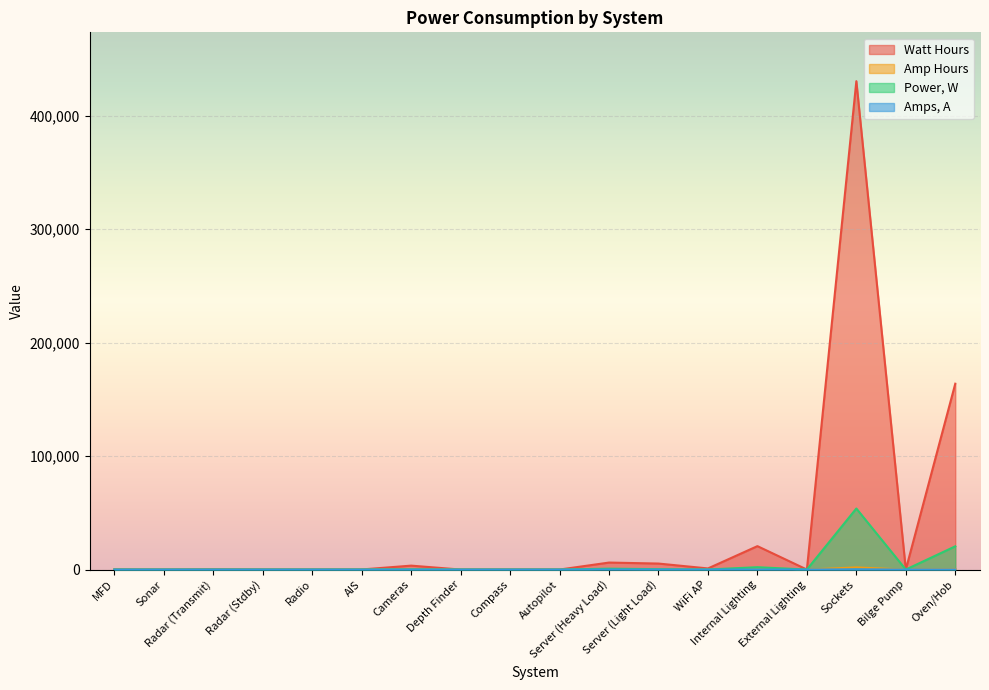

True or false: Watt Hours and Amp Hours intersect in this chart.

False